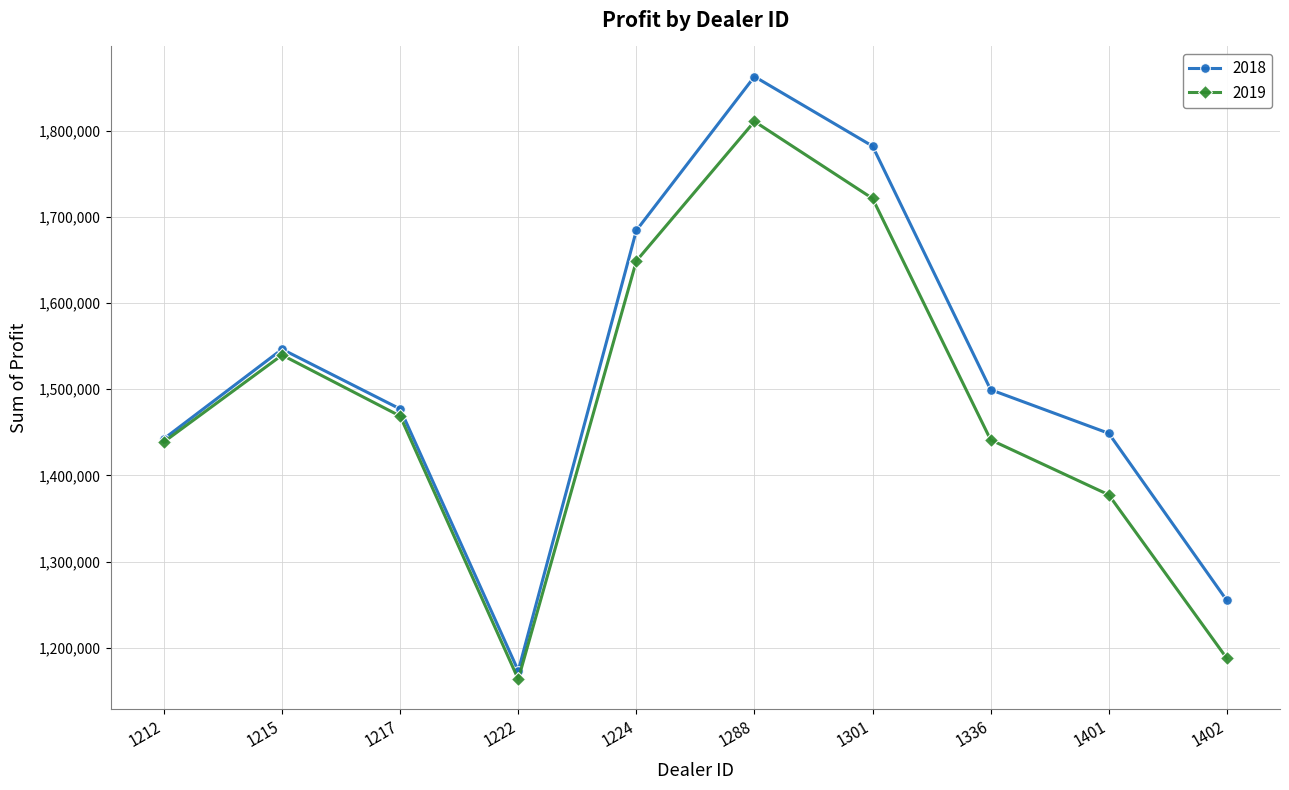

What is the sum of the 2019 values at 1336 and 1401?

2818562.5